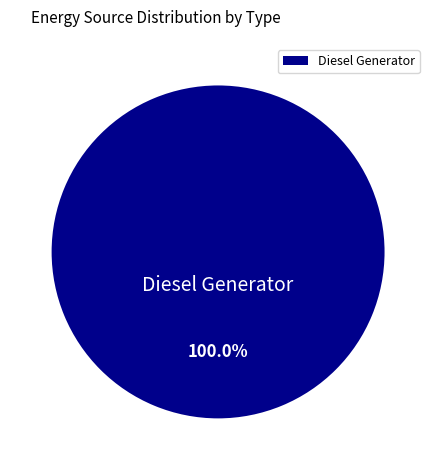

Does Diesel Generator represent more than half of the total?

Yes